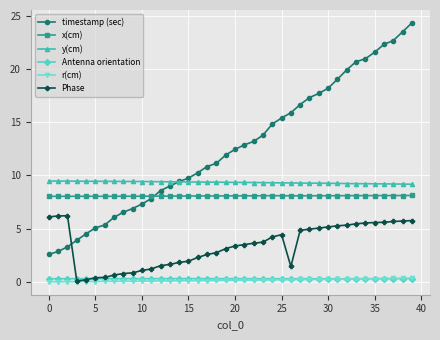

True or false: y(cm) and Antenna orientation intersect in this chart.

False